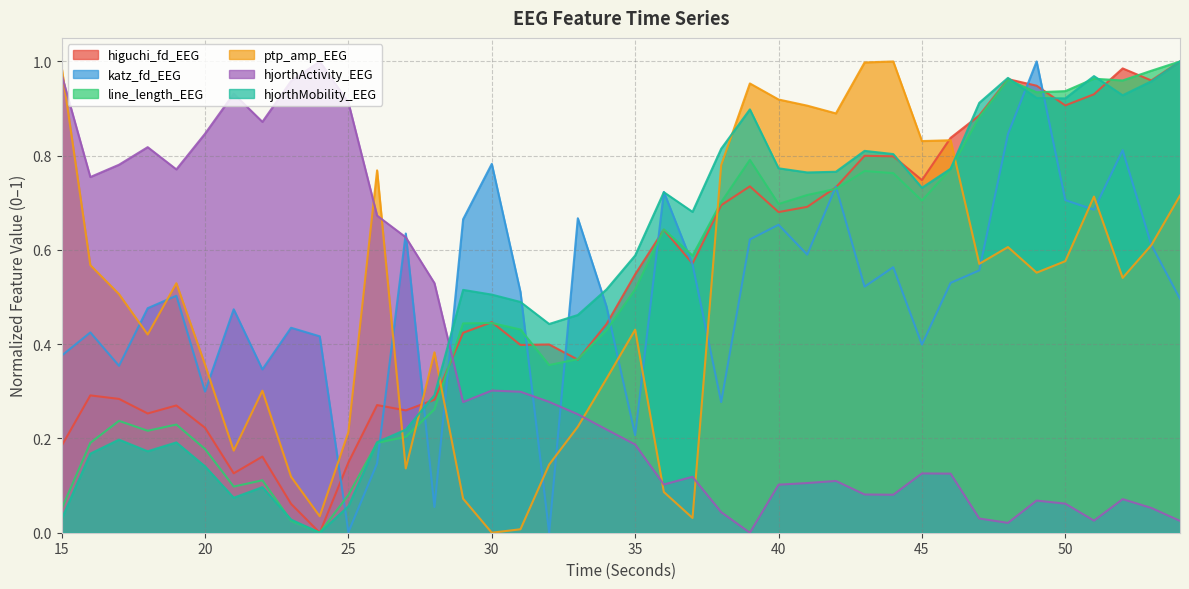

Is it true that line_length_EEG equals 0.2 at 34?

False